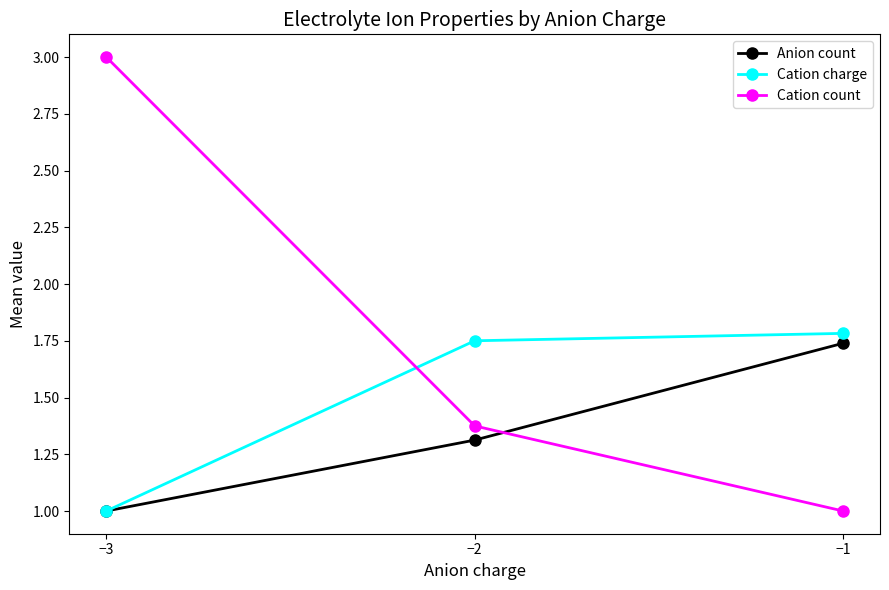

What is the maximum value for Cation count?

3.0